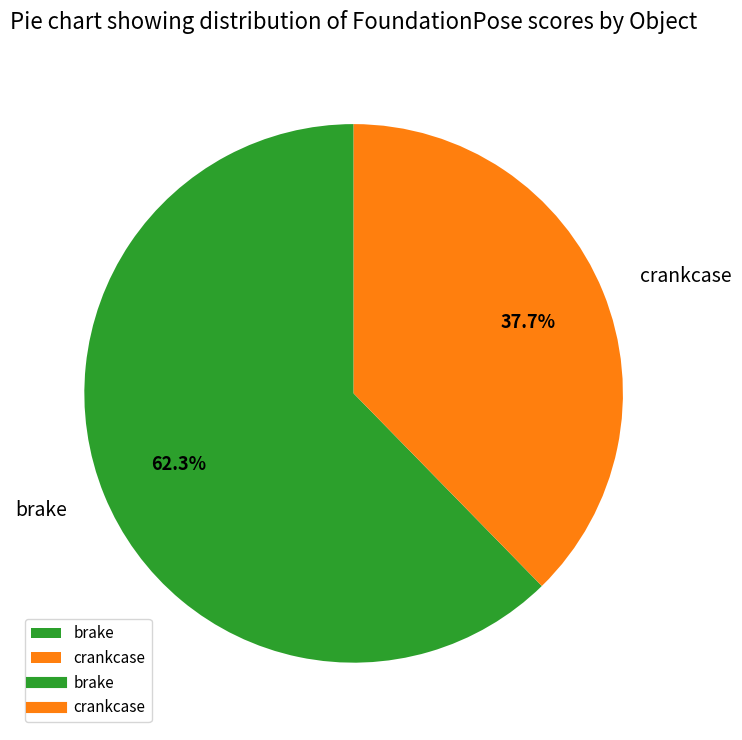

What percentage is the crankcase slice, to the nearest percent?

38%